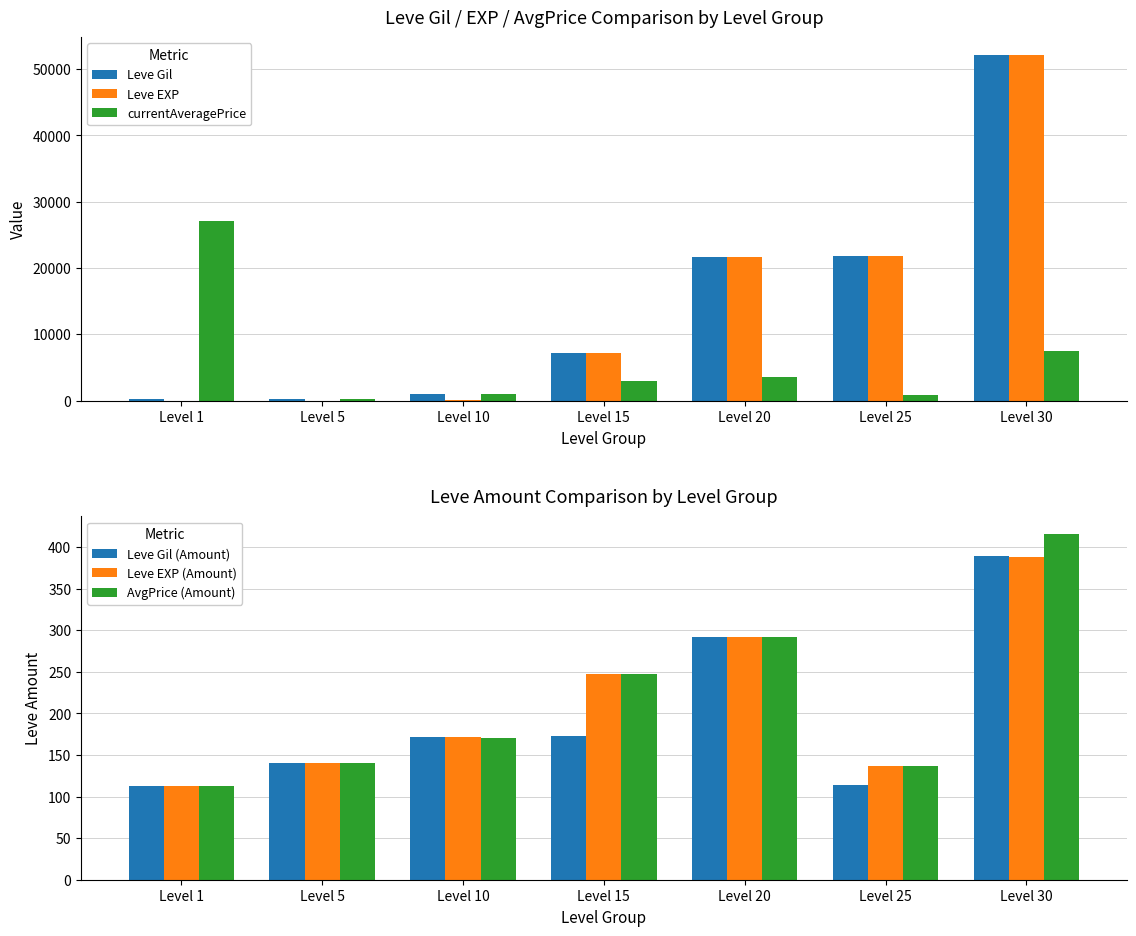

What value does the Leve Gil (Amount) series have at Level 5, to the nearest 10?

140